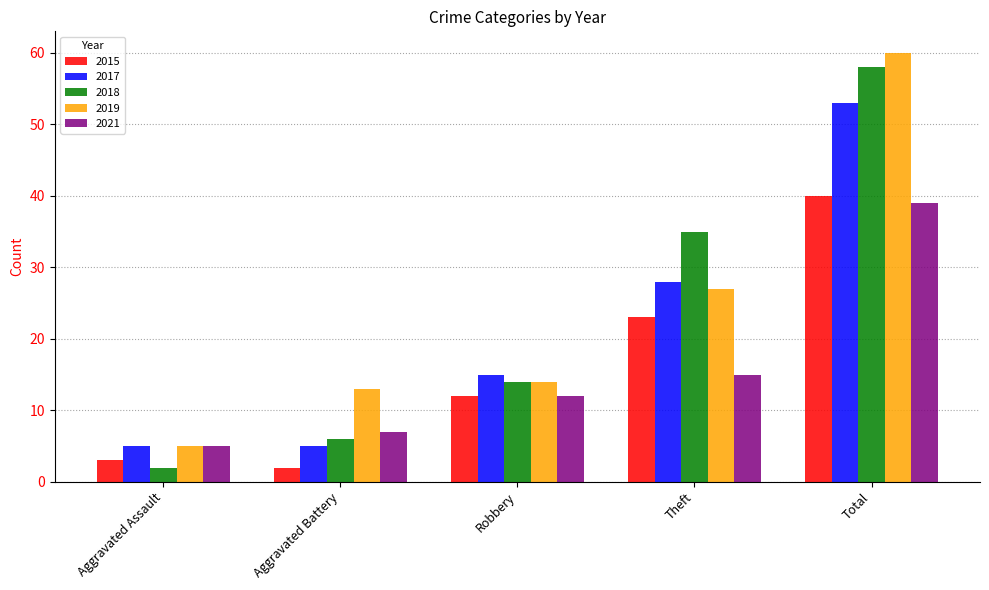

What is the difference between the highest and lowest values at Robbery?

3